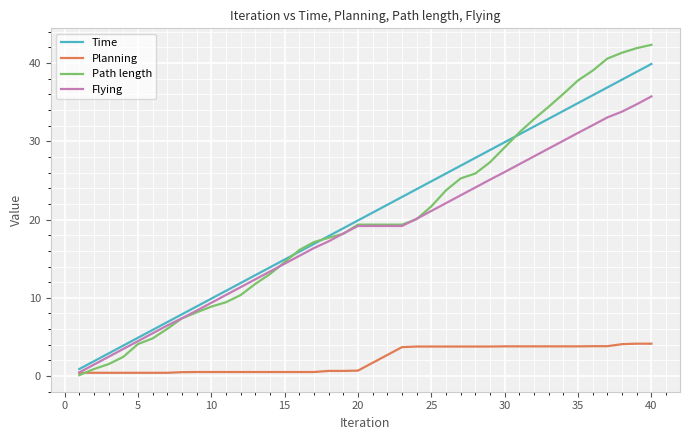

What is the sum of all Planning values?

83.5